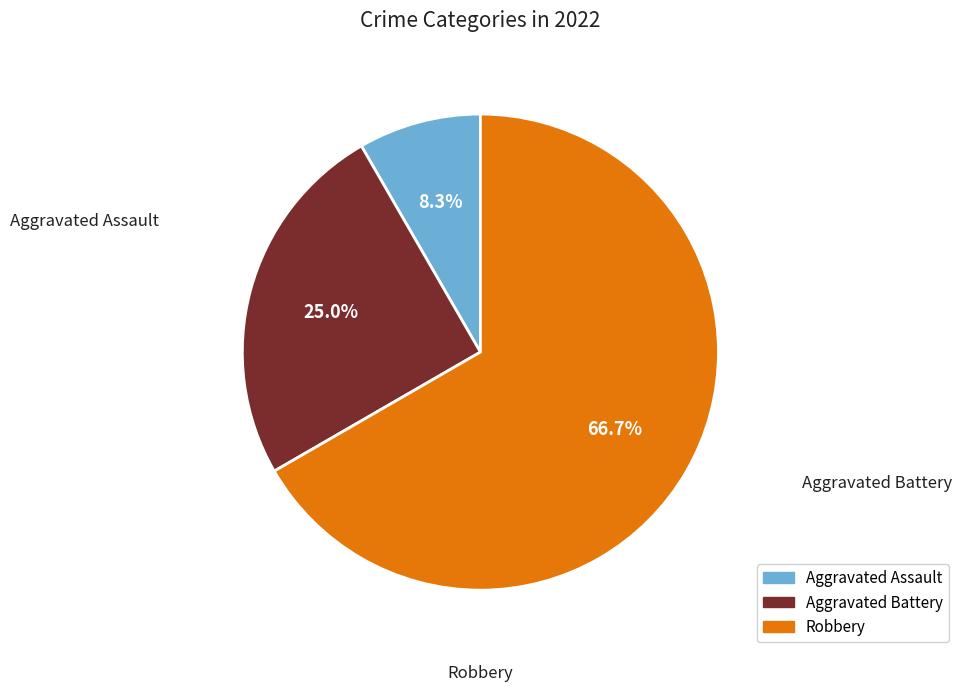

Count the number of slices in the pie.

3